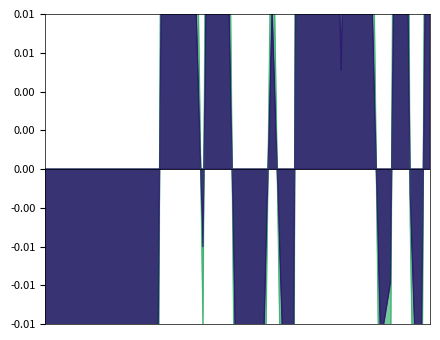

What is the label of the 28th point from the right?

2025-03-27